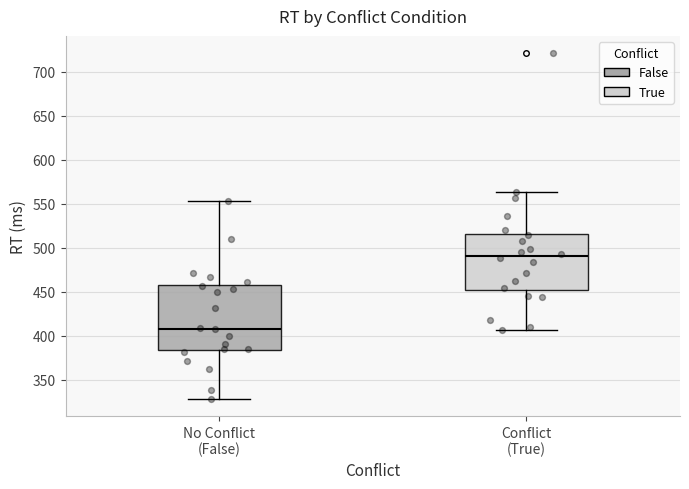

Where is the upper edge of the box for Conflict (True) on the y-axis? The values are not printed on the chart, so give them approximately, as read against the axis.

515